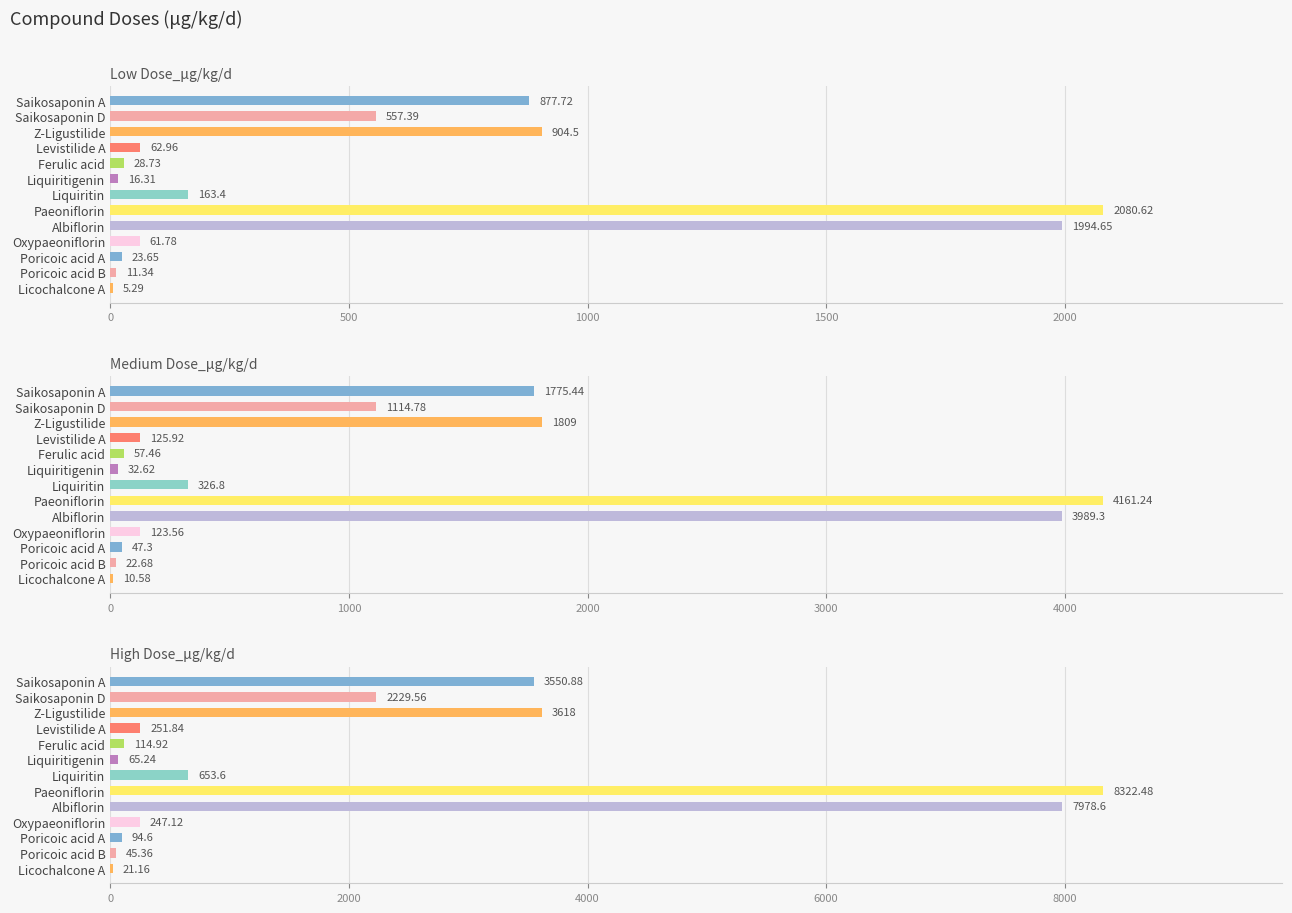

Is the value of Low Dose_μg/kg/d at Oxypaeoniflorin greater than the value of Medium Dose_μg/kg/d at Ferulic acid?

Yes